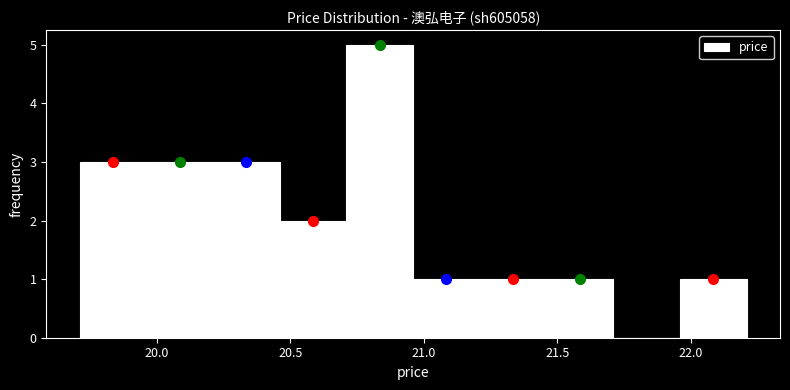

Reading left to right, list every bar in this chart as the range it spans on the x-axis followed by its height. Neither the bar edges nor the heights are printed on the chart, so give them approximately, as read against the axes.

19.71 to 19.96: 3
19.96 to 20.21: 3
20.21 to 20.46: 3
20.46 to 20.71: 2
20.71 to 20.96: 5
20.96 to 21.21: 1
21.21 to 21.46: 1
21.46 to 21.71: 1
21.71 to 21.96: 0
21.96 to 22.21: 1